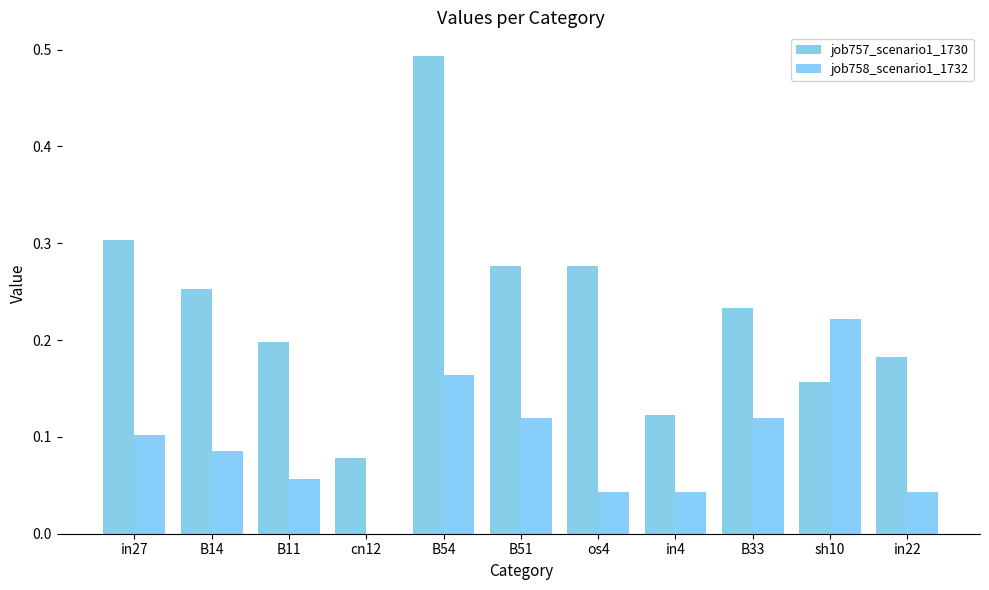

True or false: job758_scenario1_1732 has a value of 0.3 at sh10.

False